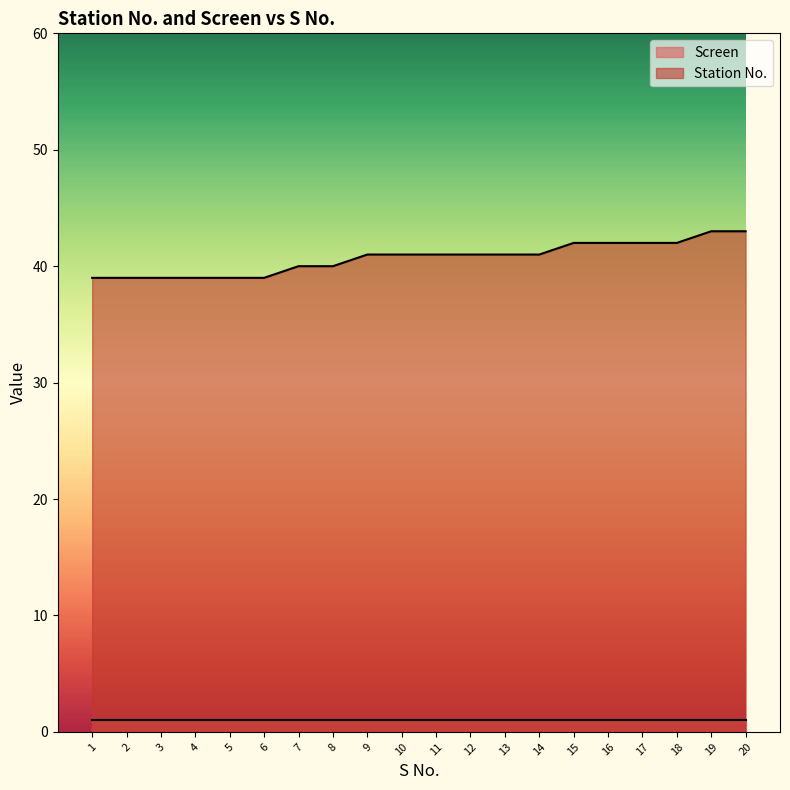

What is the maximum value shown in the chart?

43